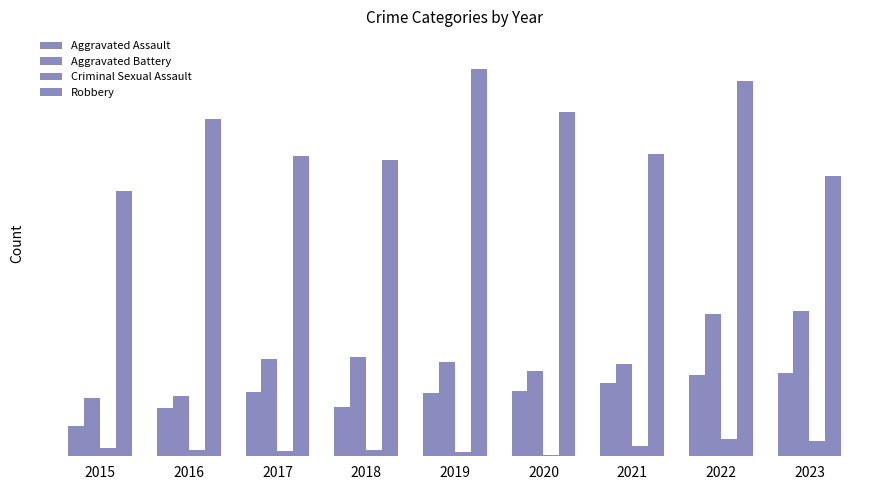

What value does the Criminal Sexual Assault series have at 2016?

6